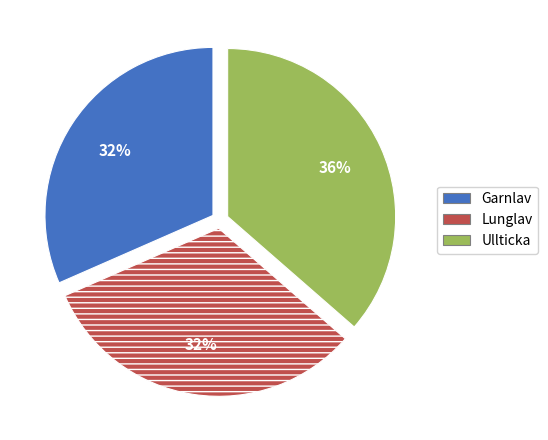

Which slice is the largest?

Ullticka